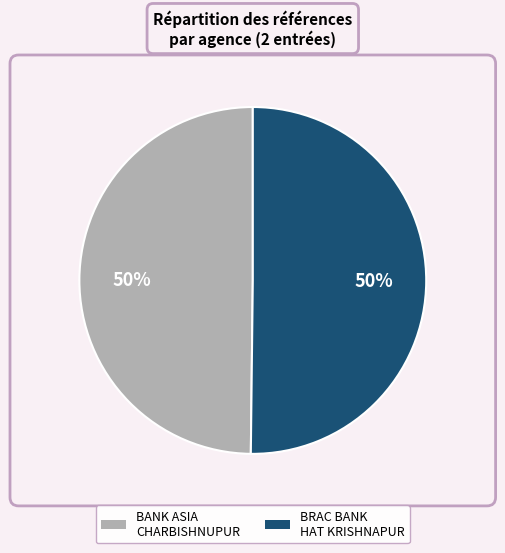

To the nearest percent, what is the average slice percentage?

50%